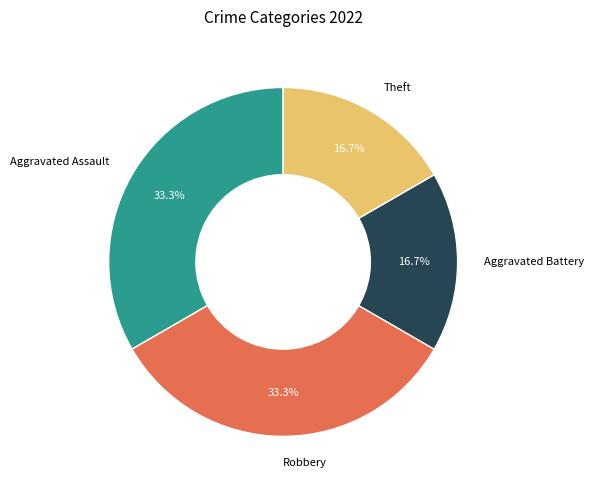

Combined, do Aggravated Battery and Theft account for over 50%?

No